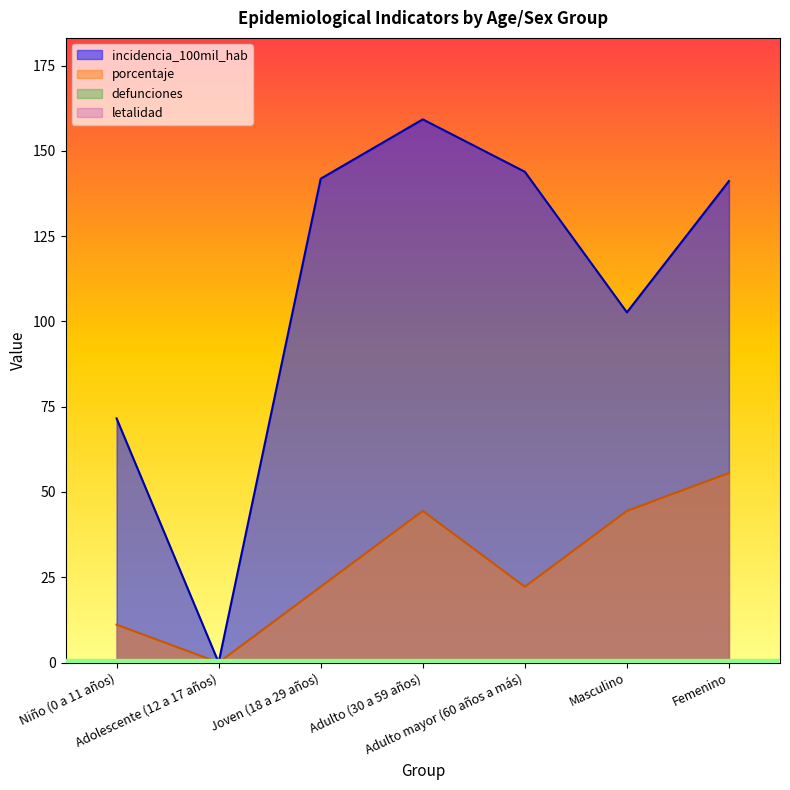

Reading right to left, extract all data points from this chart.

incidencia_100mil_hab: 141.2	102.7	143.9	159.2	141.8	0.0	71.6
porcentaje: 55.6	44.4	22.2	44.4	22.2	0.0	11.1